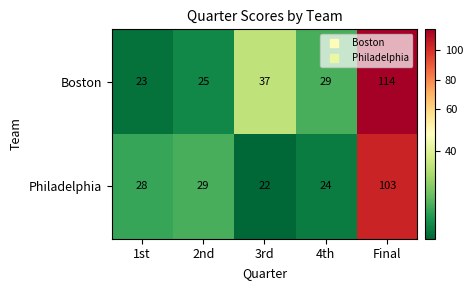

At which category does the chart reach its peak across all series?

Final